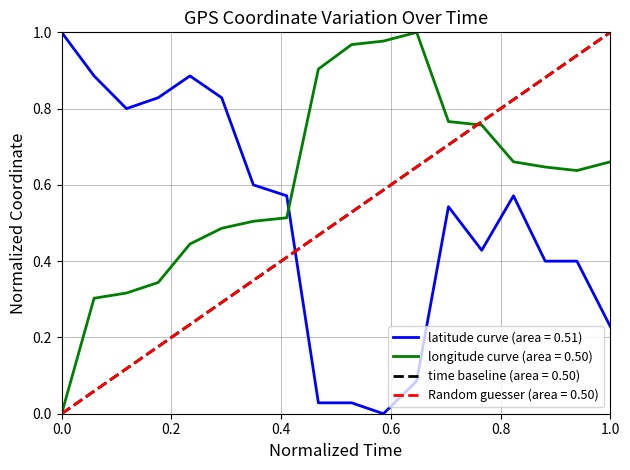

The time baseline (area = 0.50) series shows 0.0 at 0.0. True or false?

True